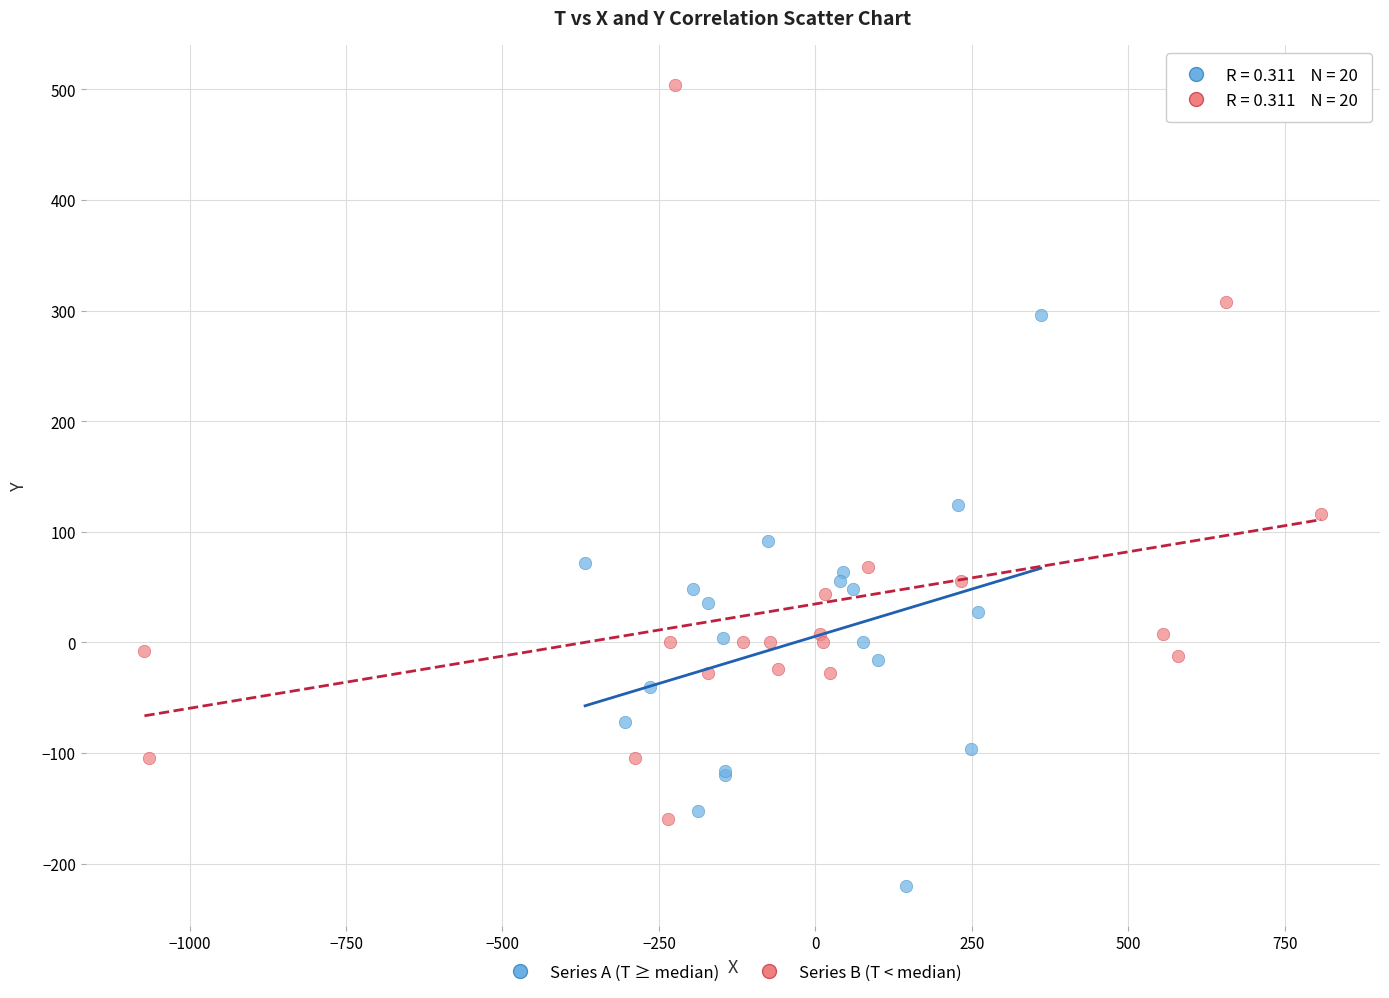

Which series contains the highest Y value?

Series B (T < median)